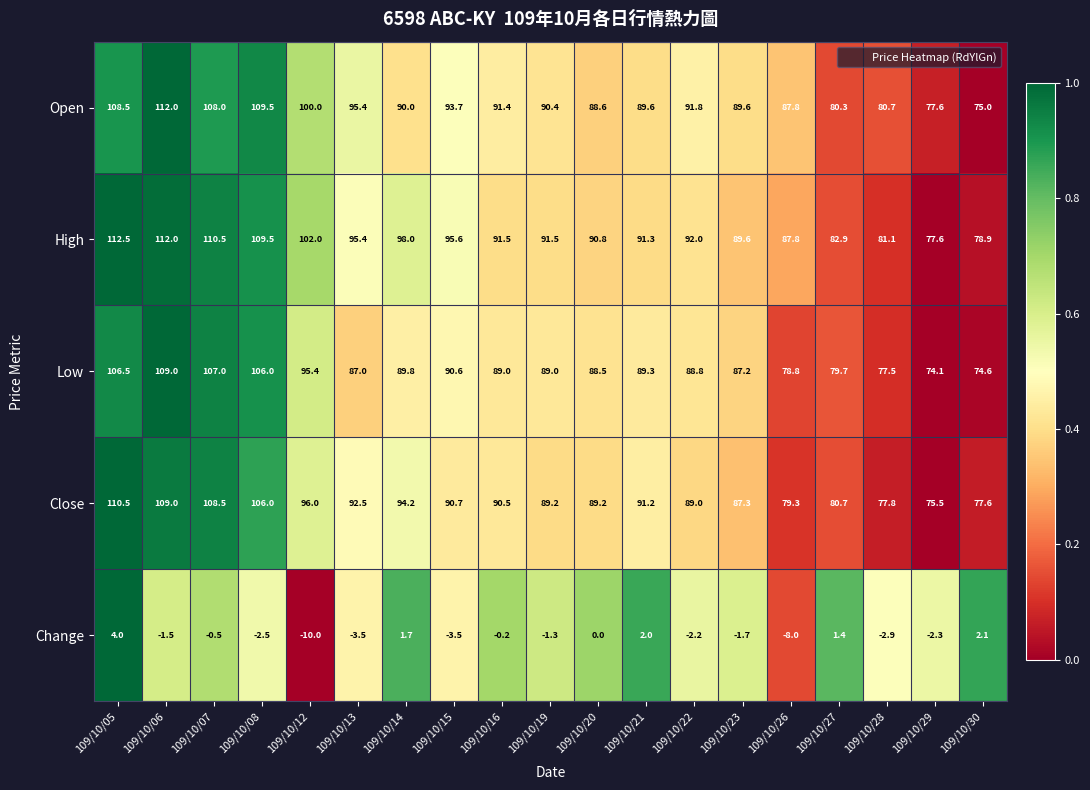

What is the greatest value displayed?

112.5